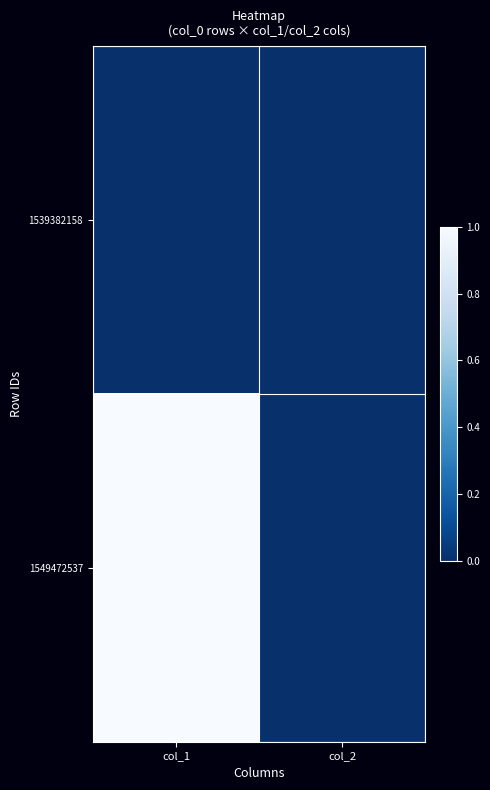

Which has a higher value, col_1 or col_2?

col_1